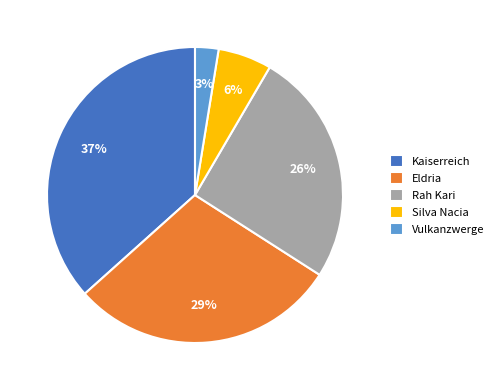

Is it true that Vulkanzwerge is 3% of the pie?

True